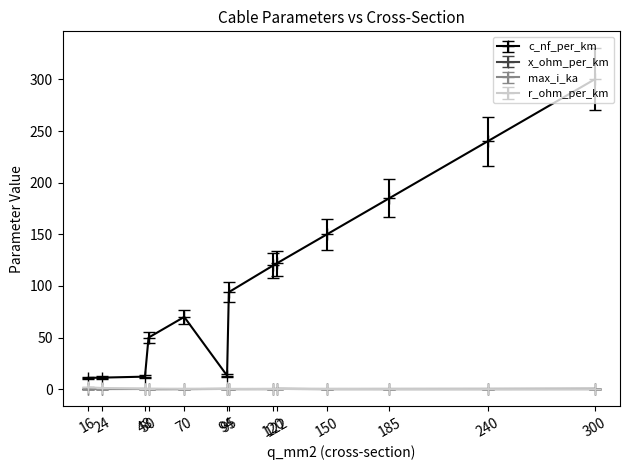

What is the greatest value displayed?

300.0